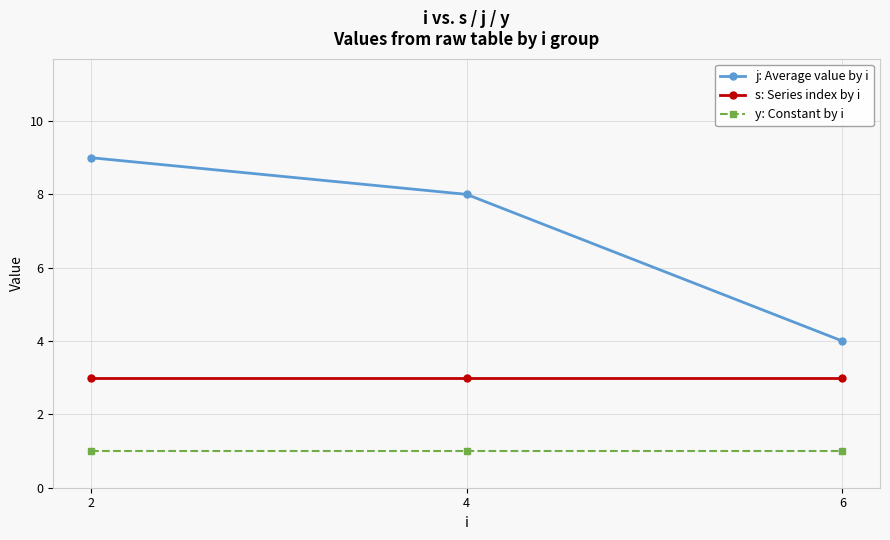

Reading right to left, transcribe all the data shown in this chart.

j: Average value by i: 6=4	4=8	2=9
s: Series index by i: 6=3	4=3	2=3
y: Constant by i: 6=1	4=1	2=1